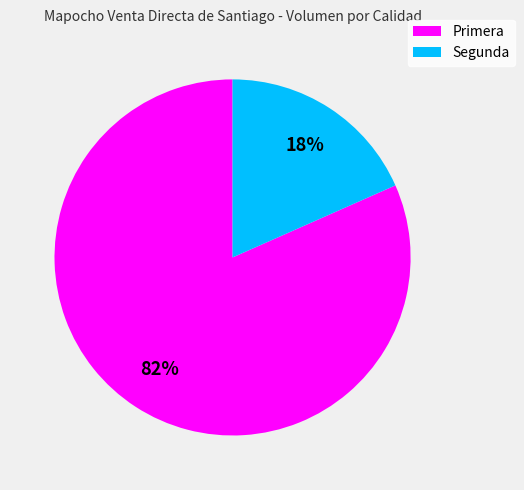

True or false: Primera accounts for 68% of the total.

False